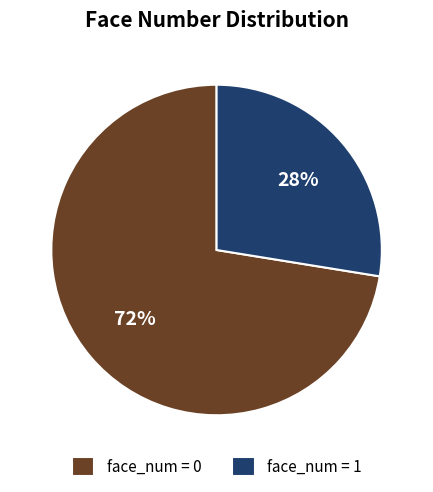

True or false: face_num = 0 accounts for 81% of the total.

False